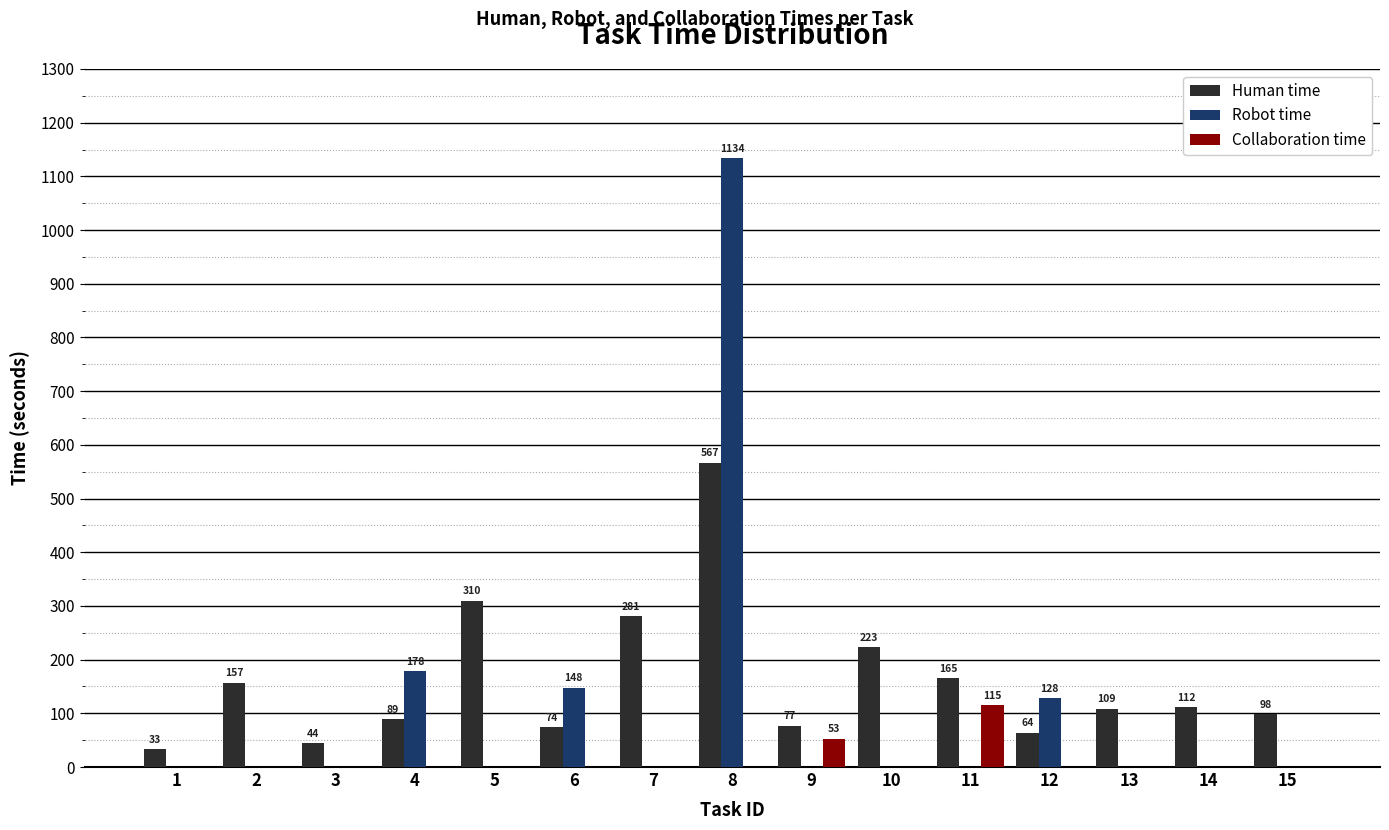

What is the highest value of the Robot time series?

1134